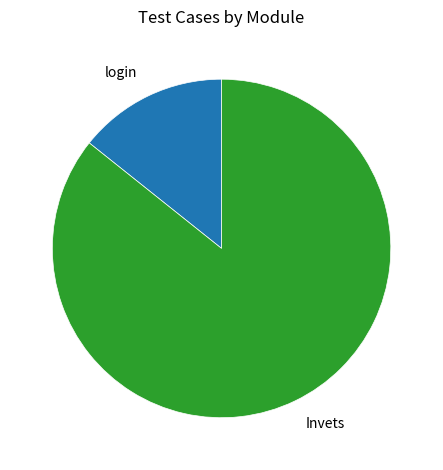

Which has a higher value, login or Invets?

Invets